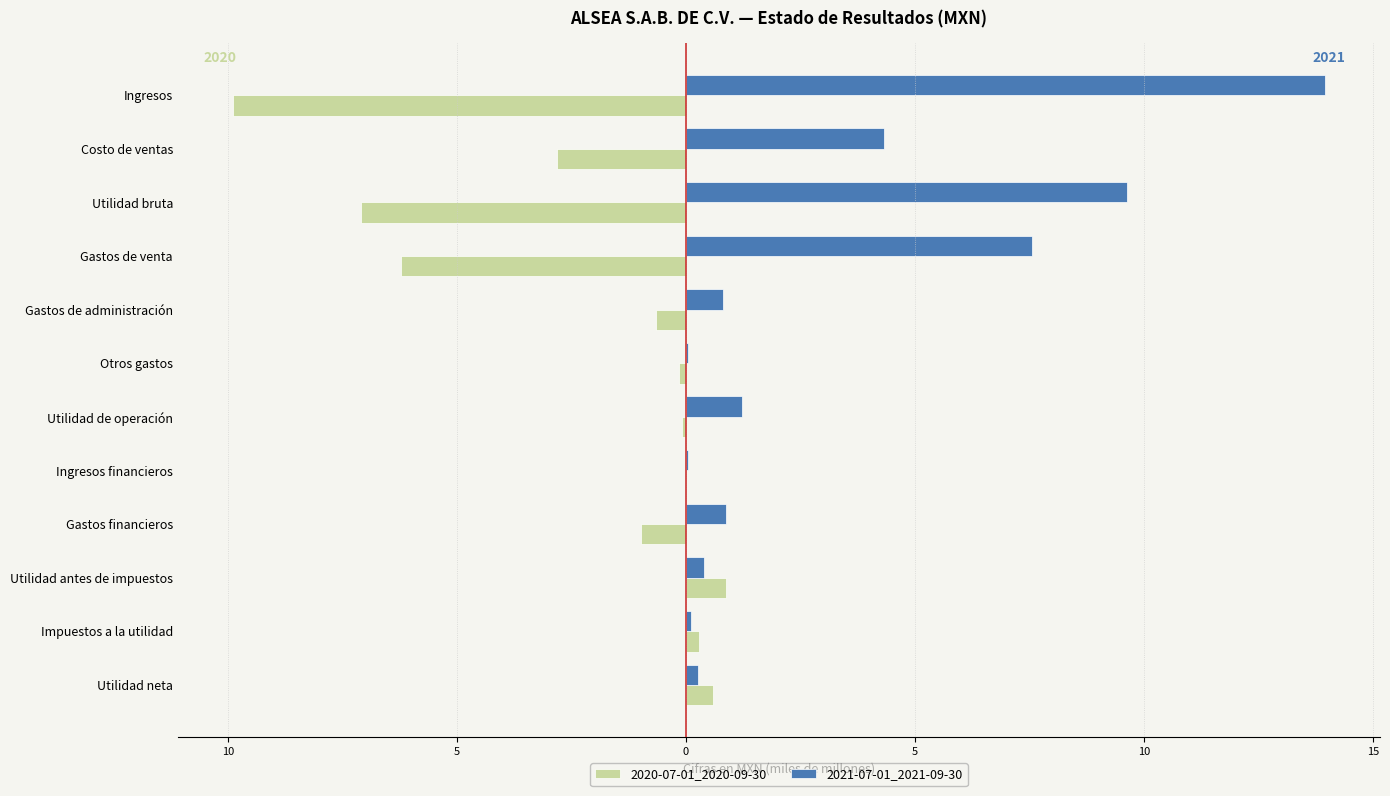

What are all the series names shown in the legend?

2020-07-01_2020-09-30, 2021-07-01_2021-09-30